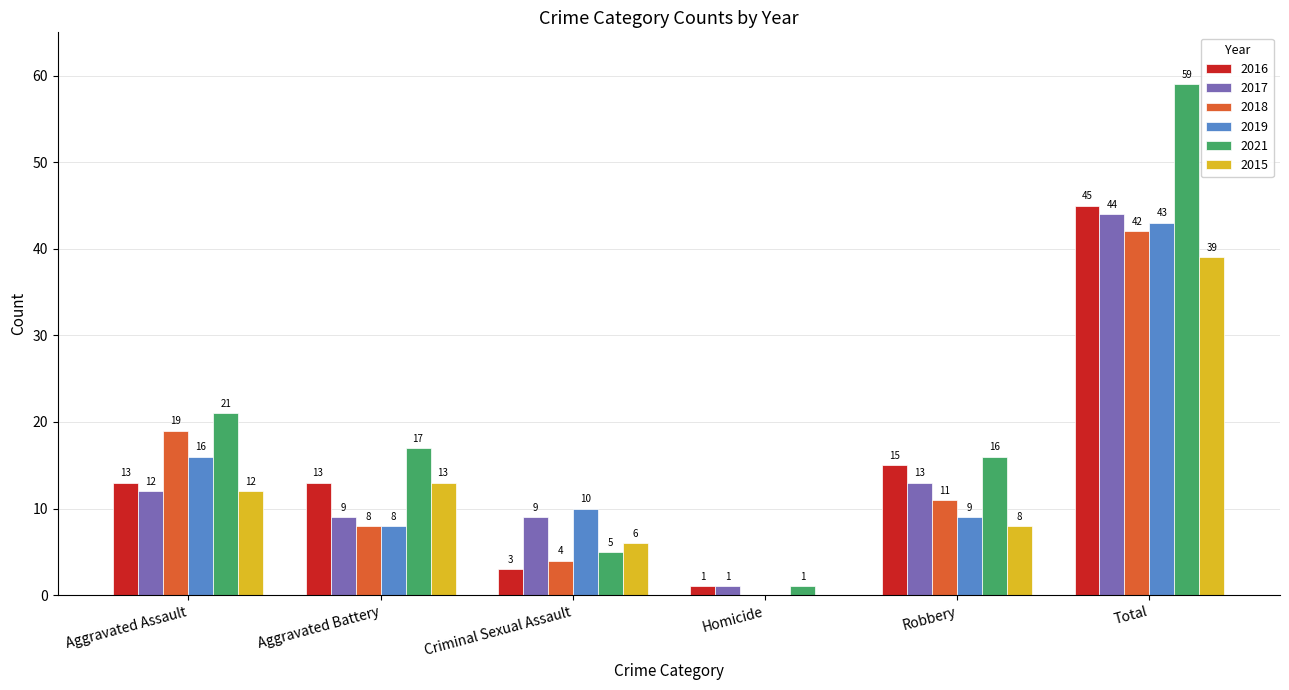

What is the greatest value displayed?

59